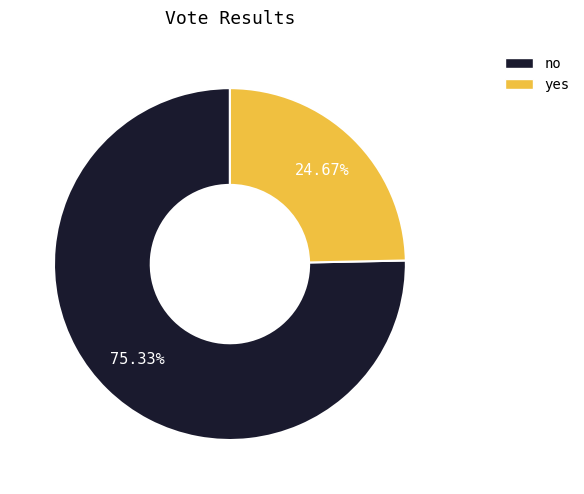

To the nearest percent, what is the average slice percentage?

50%